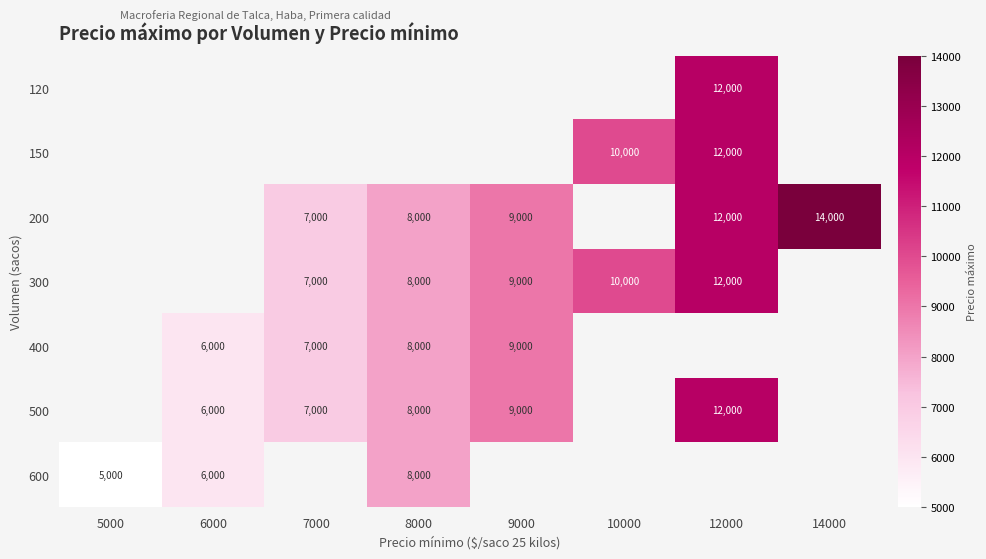

True or false: 300 has a value of 19784 at 12000.

False